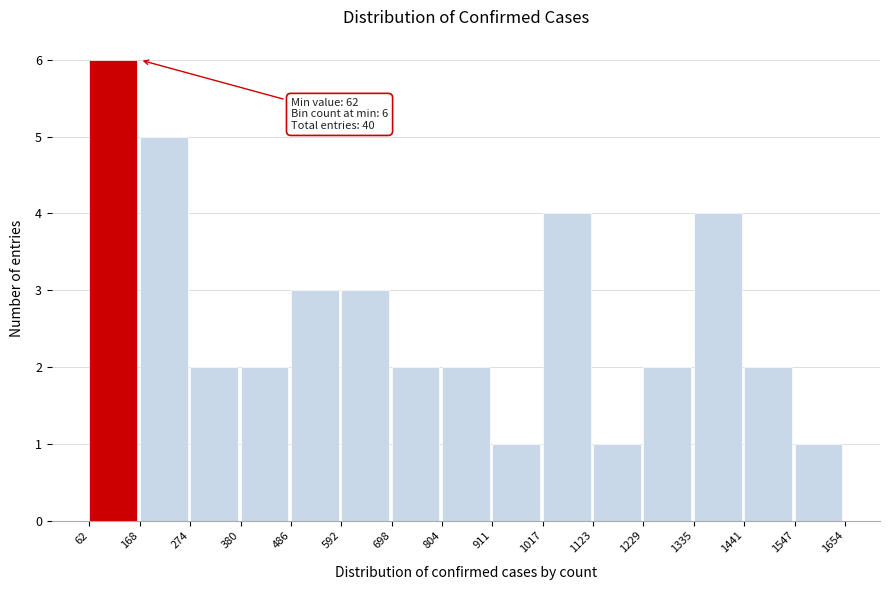

Which range on the x-axis has the tallest bar?

62 to 168